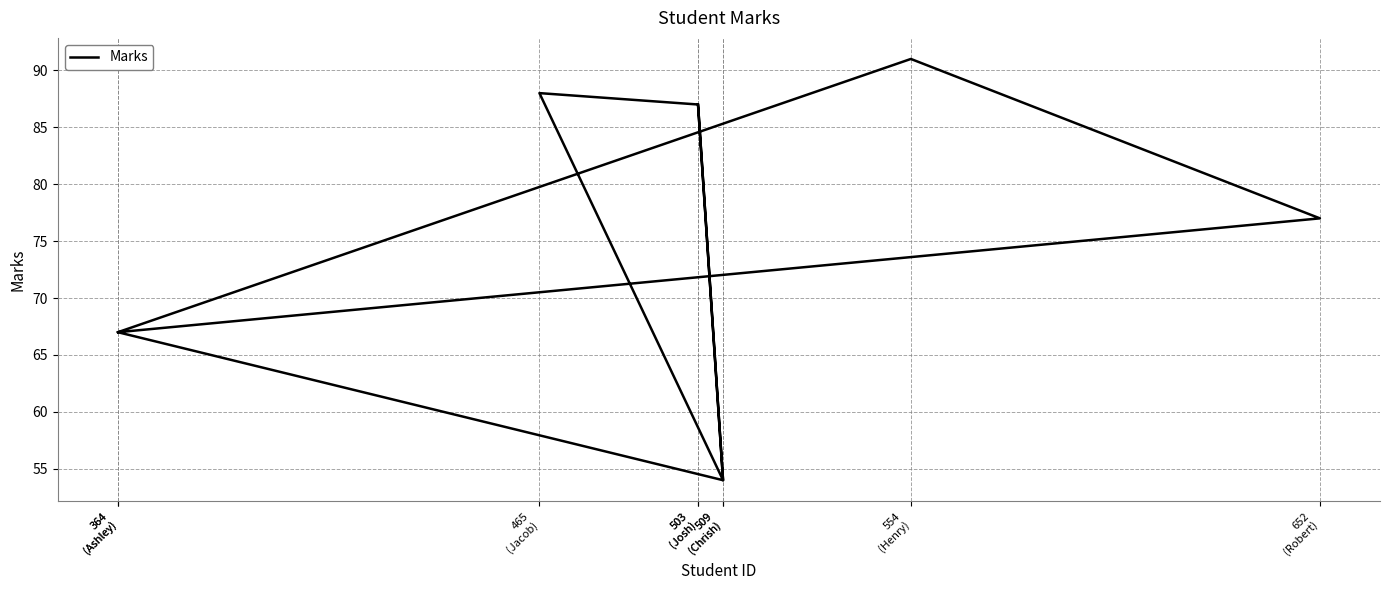

What is the average value?

75